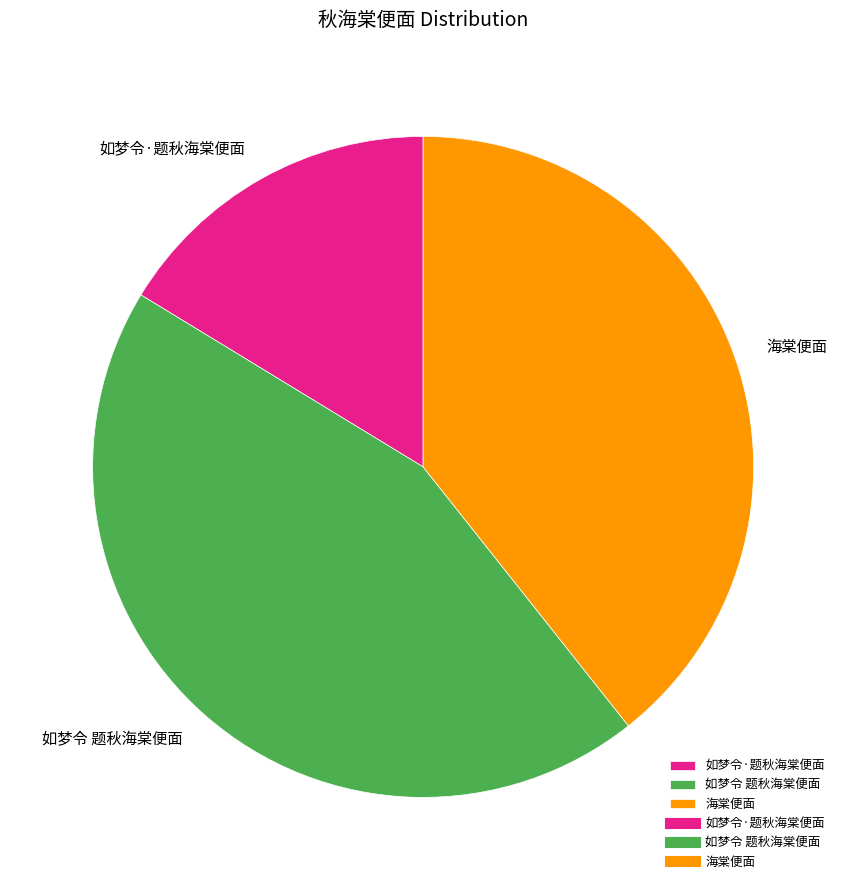

What is the smallest slice in the pie chart?

如梦令·题秋海棠便面